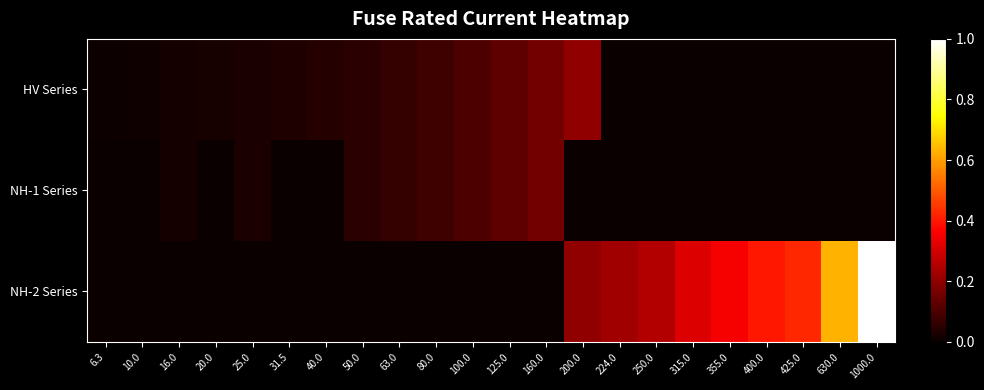

Reading left to right, transcribe all the data shown in this chart.

HV Series: 6.3=0.0	10.0=0.0	16.0=0.0	20.0=0.0	25.0=0.0	31.5=0.0	40.0=0.0	50.0=0.1	63.0=0.1	80.0=0.1	100.0=0.1	125.0=0.1	160.0=0.2	200.0=0.2	224.0=0.0	250.0=0.0	315.0=0.0	355.0=0.0	400.0=0.0	425.0=0.0	630.0=0.0	1000.0=0.0
NH-1 Series: 6.3=0.0	10.0=0.0	16.0=0.0	20.0=0.0	25.0=0.0	31.5=0.0	40.0=0.0	50.0=0.1	63.0=0.1	80.0=0.1	100.0=0.1	125.0=0.1	160.0=0.2	200.0=0.0	224.0=0.0	250.0=0.0	315.0=0.0	355.0=0.0	400.0=0.0	425.0=0.0	630.0=0.0	1000.0=0.0
NH-2 Series: 6.3=0.0	10.0=0.0	16.0=0.0	20.0=0.0	25.0=0.0	31.5=0.0	40.0=0.0	50.0=0.0	63.0=0.0	80.0=0.0	100.0=0.0	125.0=0.0	160.0=0.0	200.0=0.2	224.0=0.2	250.0=0.2	315.0=0.3	355.0=0.4	400.0=0.4	425.0=0.4	630.0=0.6	1000.0=1.0